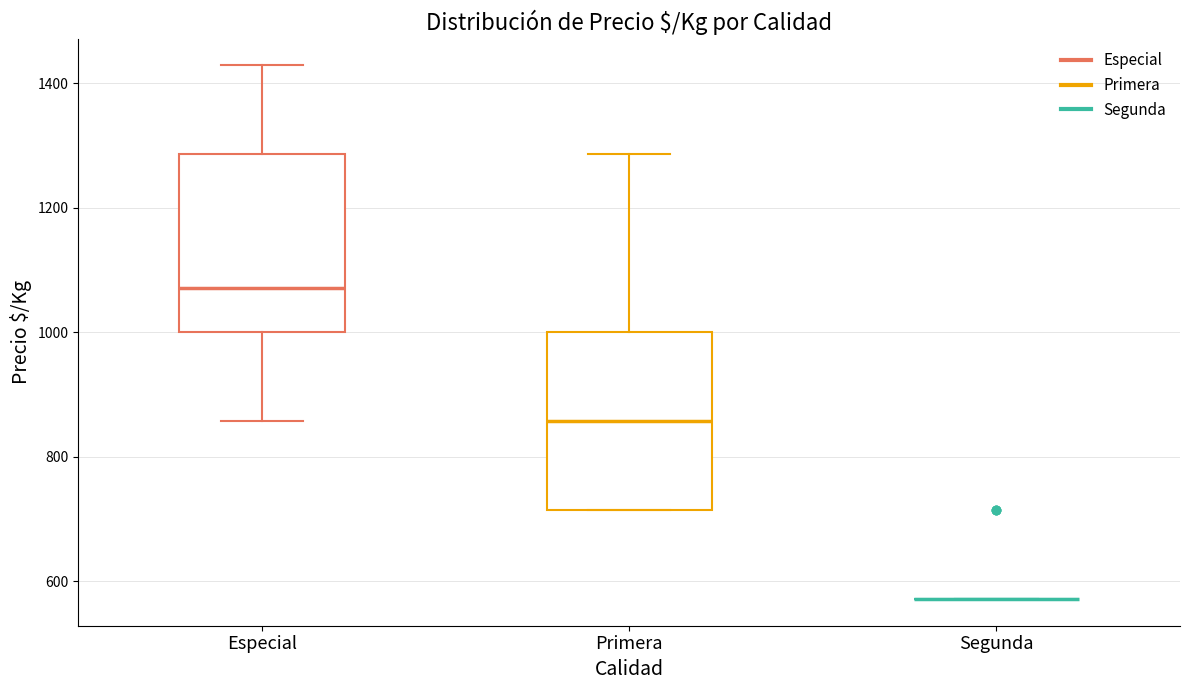

Reading left to right, transcribe this box plot: for each box, give where its median line is, the range the box spans, and where its two whiskers end, as read against the y-axis. The values are not printed on the chart, so give them approximately, as read against the axis.

Especial: median 1080, box 1000 to 1280, whiskers 860 to 1420
Primera: median 860, box 720 to 1000, whiskers 720 to 1280
Segunda: box collapsed to a line at 580, whiskers 580 to 580